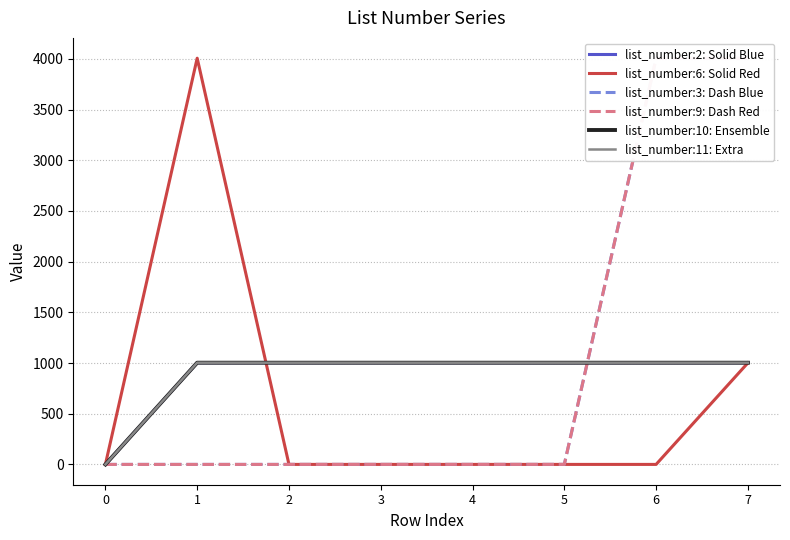

How many categories are shown in the chart?

8